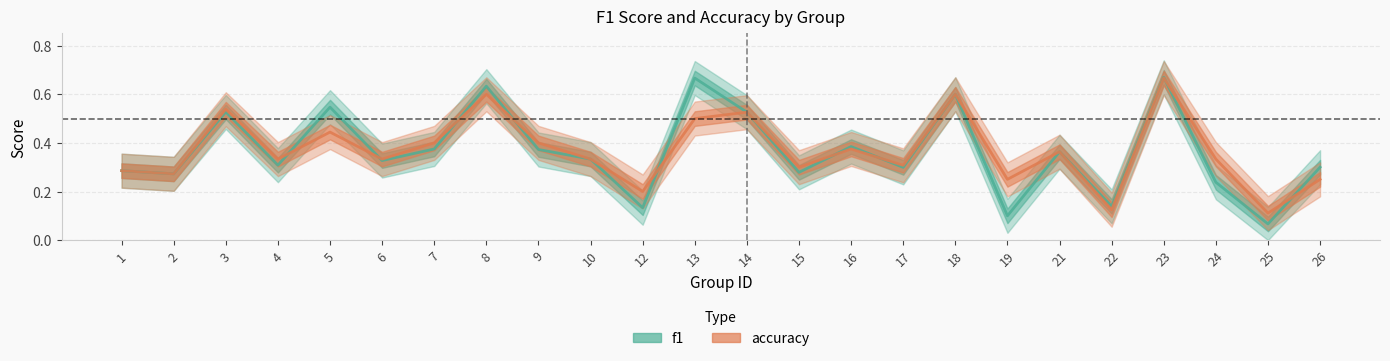

Between 3 and 12, which series saw the biggest shift?

f1